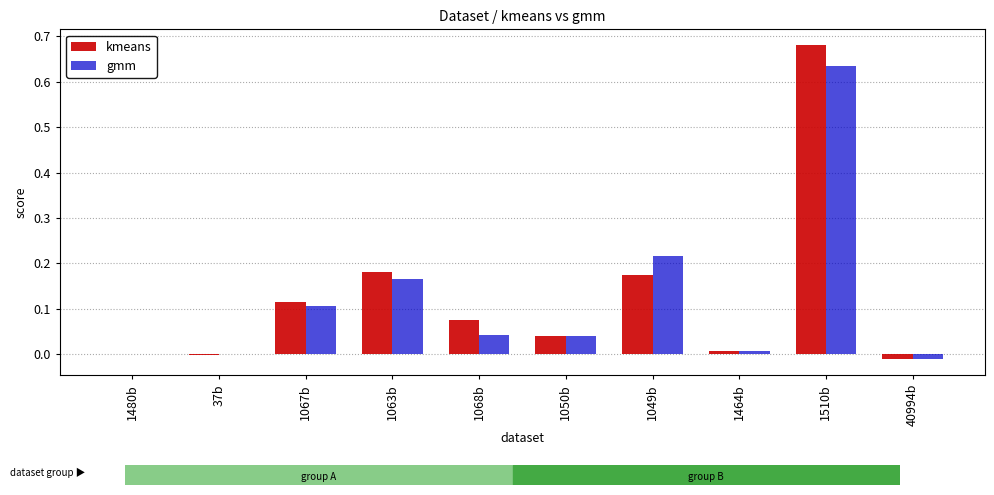

The value of gmm at 40994b is -0.0. True or false?

True